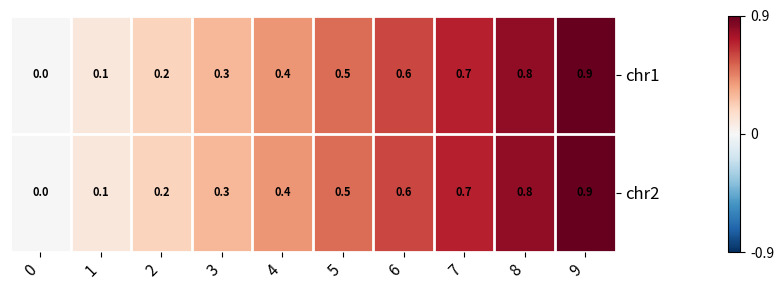

What is the difference between the chr1 values at 6 and 1?

0.5